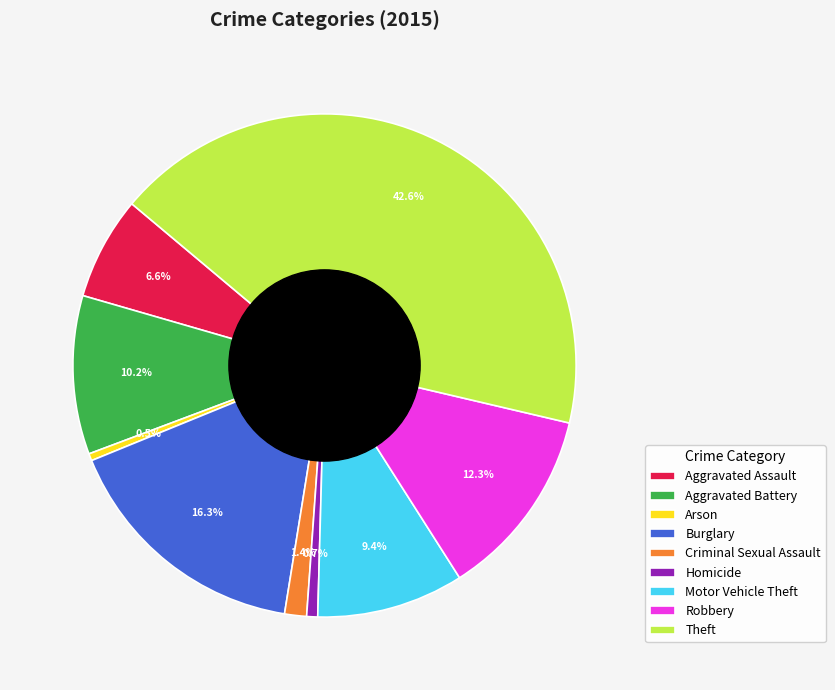

How many slices are in this pie chart?

9